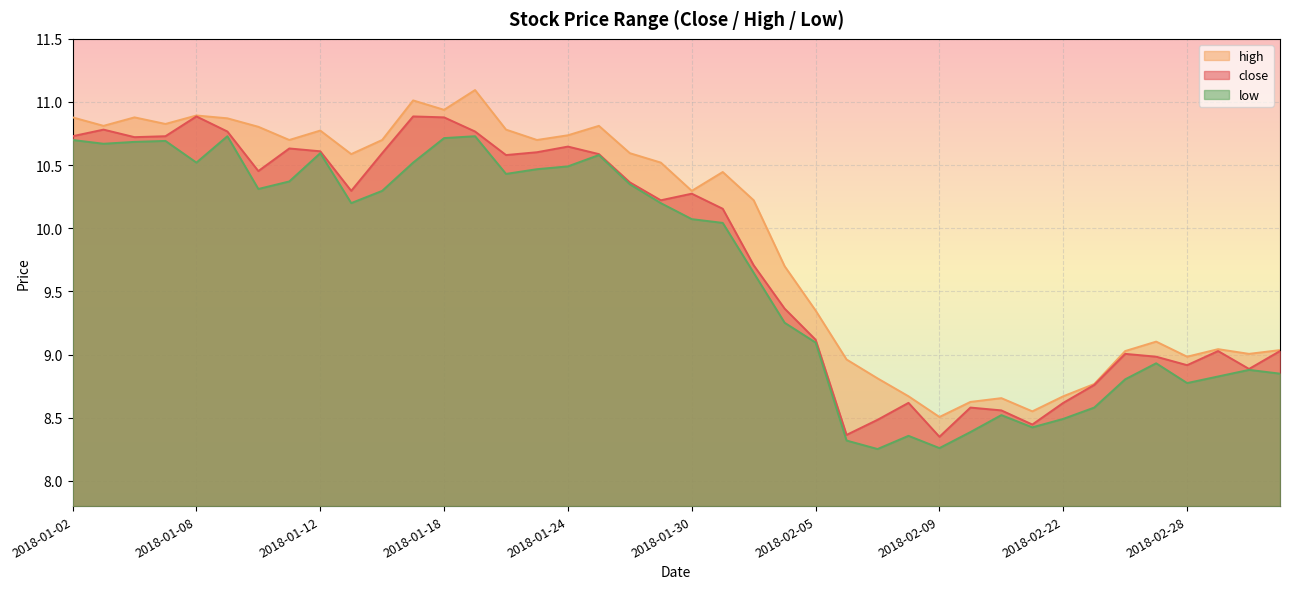

Is it true that high equals 10.4 at 2018-01-31?

True